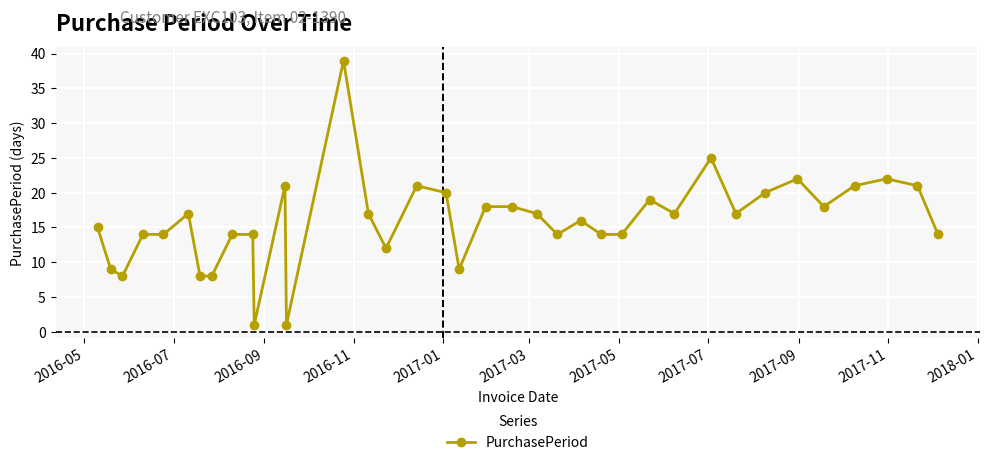

True or false: the data has more than 1 interior local peaks.

True